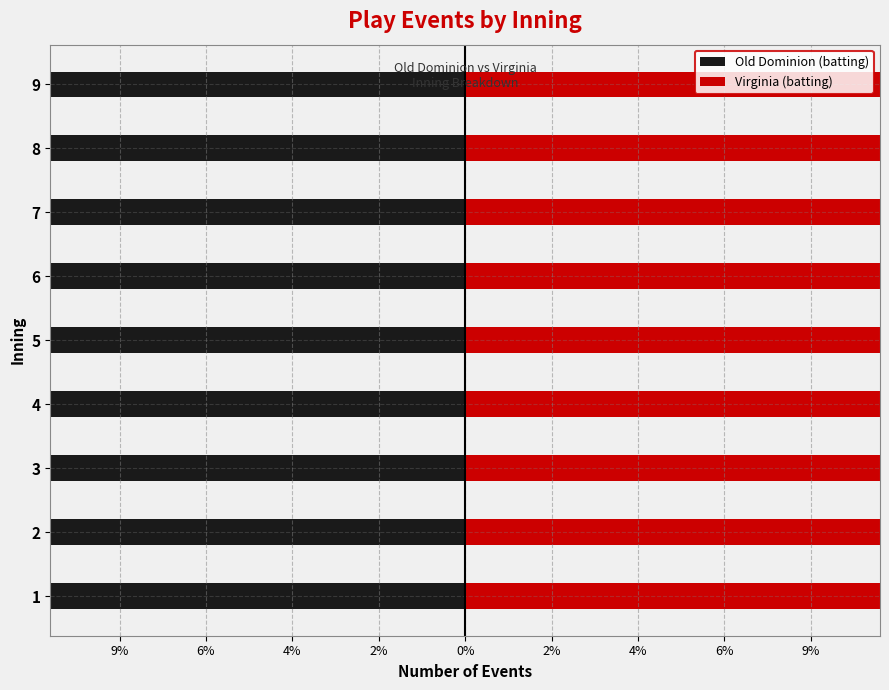

What are all the series names shown in the legend?

Old Dominion (batting), Virginia (batting)